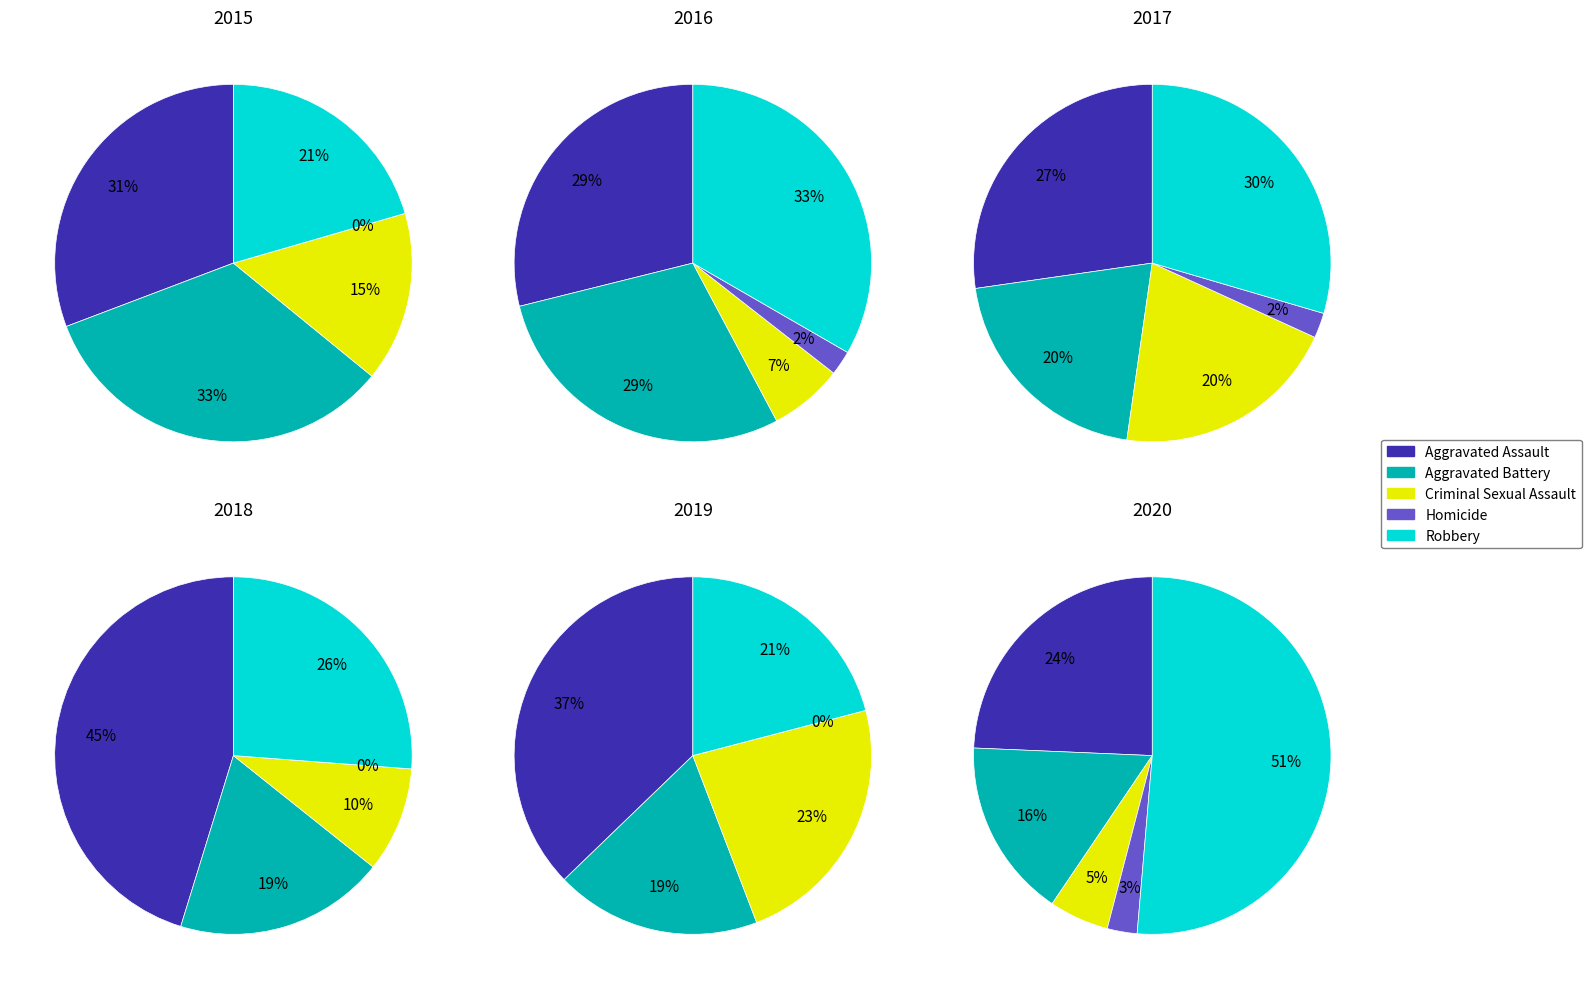

What is the change in value from Aggravated Battery to Homicide?

-16